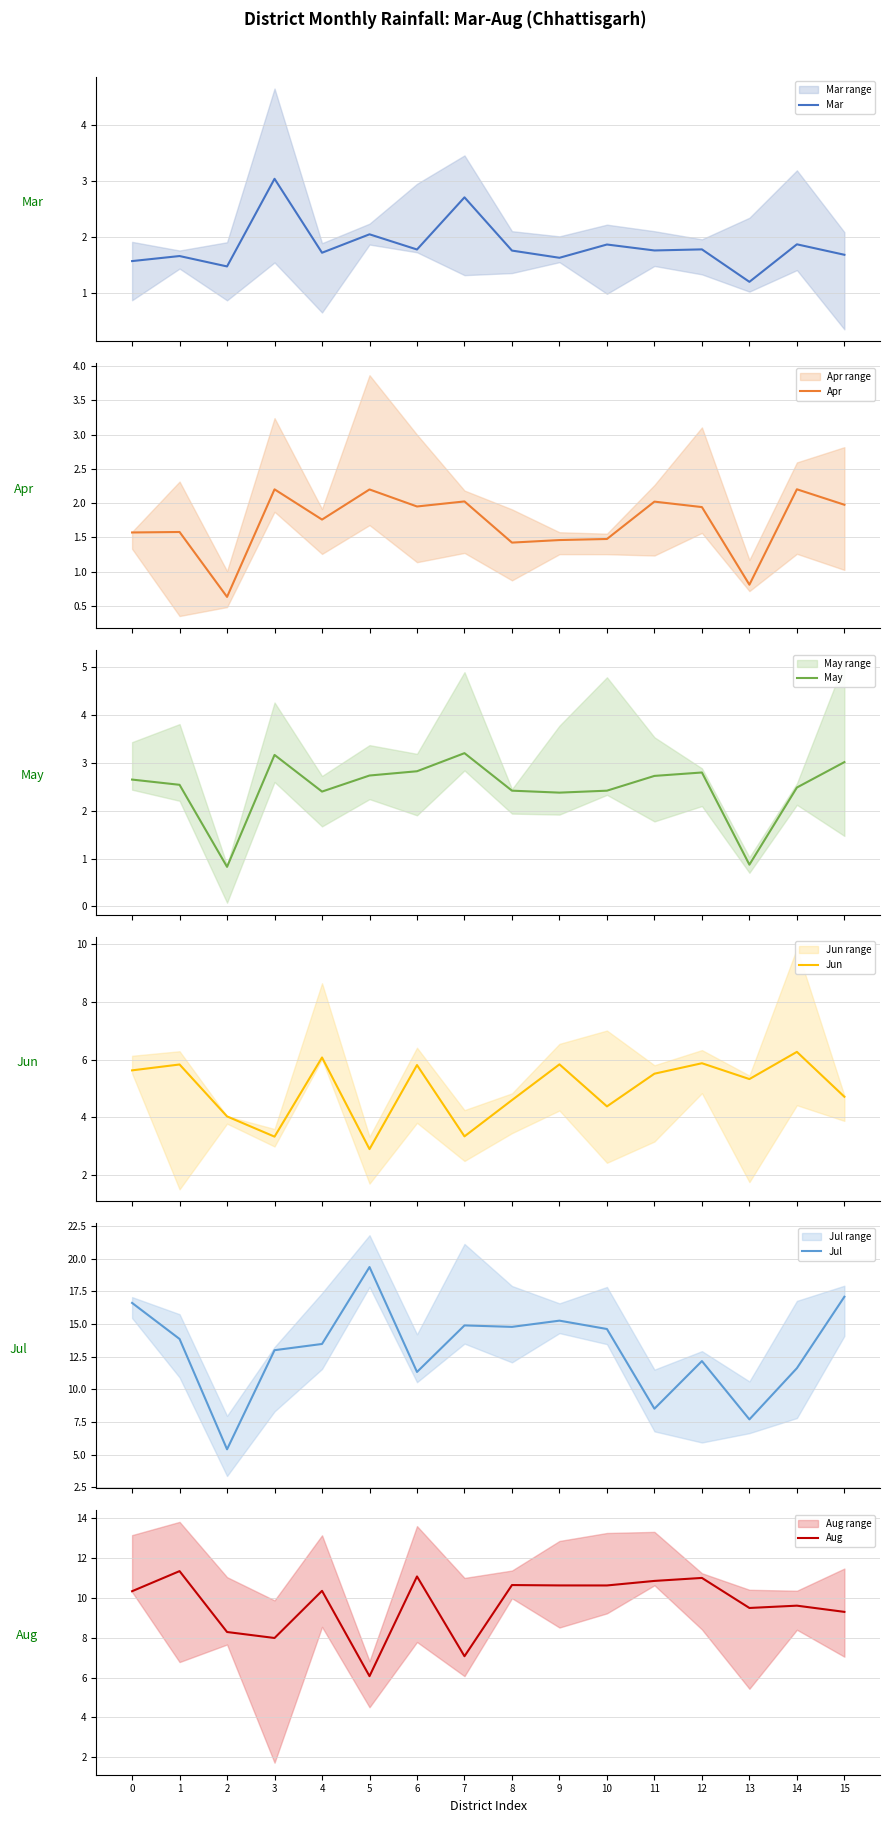

How many lines are shown in the chart?

6